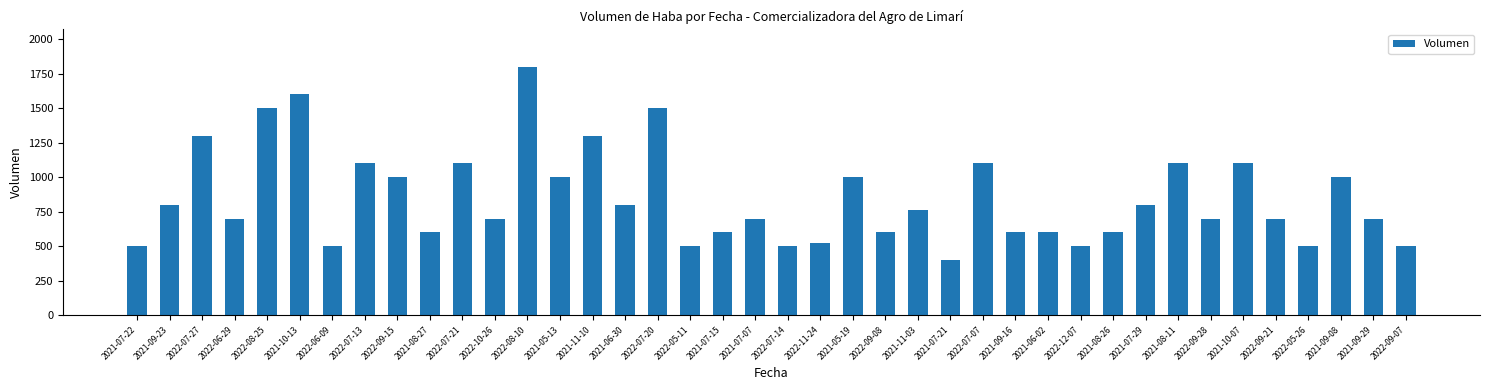

What is the label of the 19th bar from the left?

2021-07-15